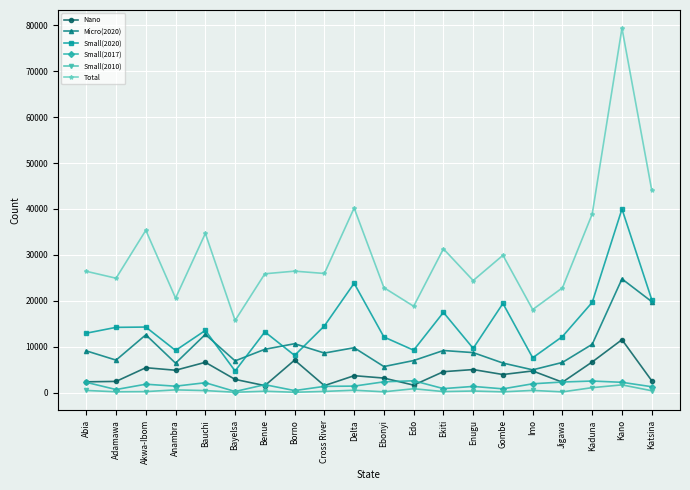

True or false: Micro(2020) and Small(2017) intersect in this chart.

False